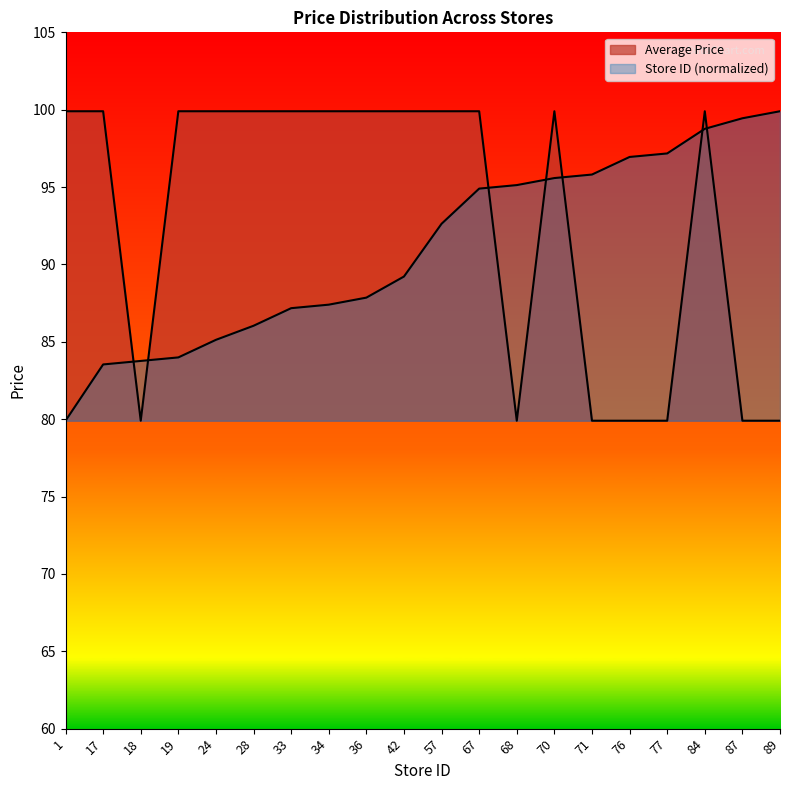

Count the number of data series in this chart.

2